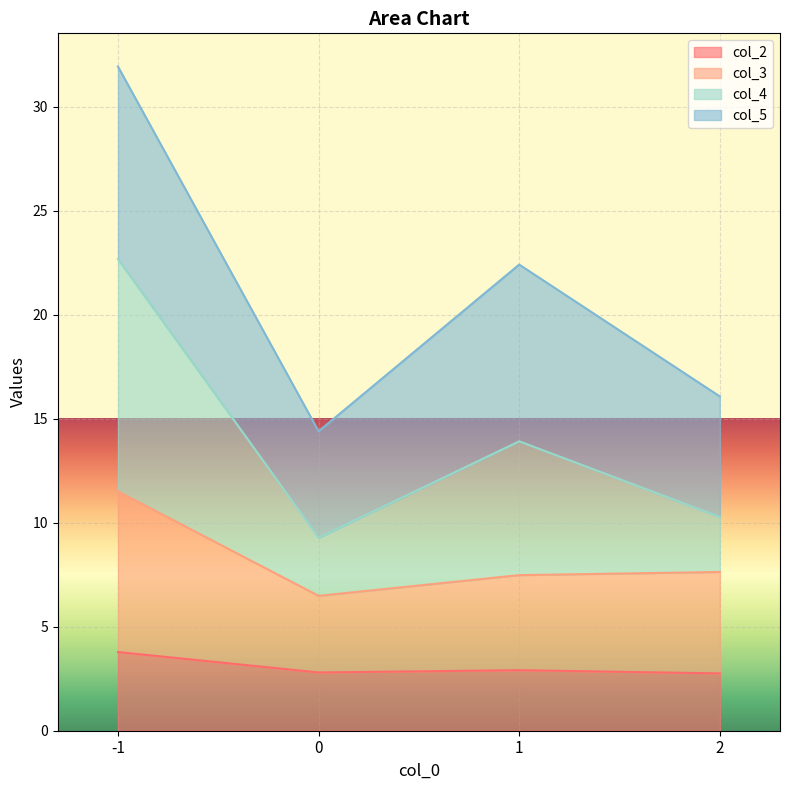

At which category is the sum across all series the highest?

-1